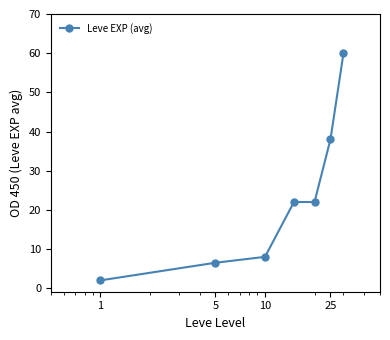

What is the value of the 1st point from the left?

2.0